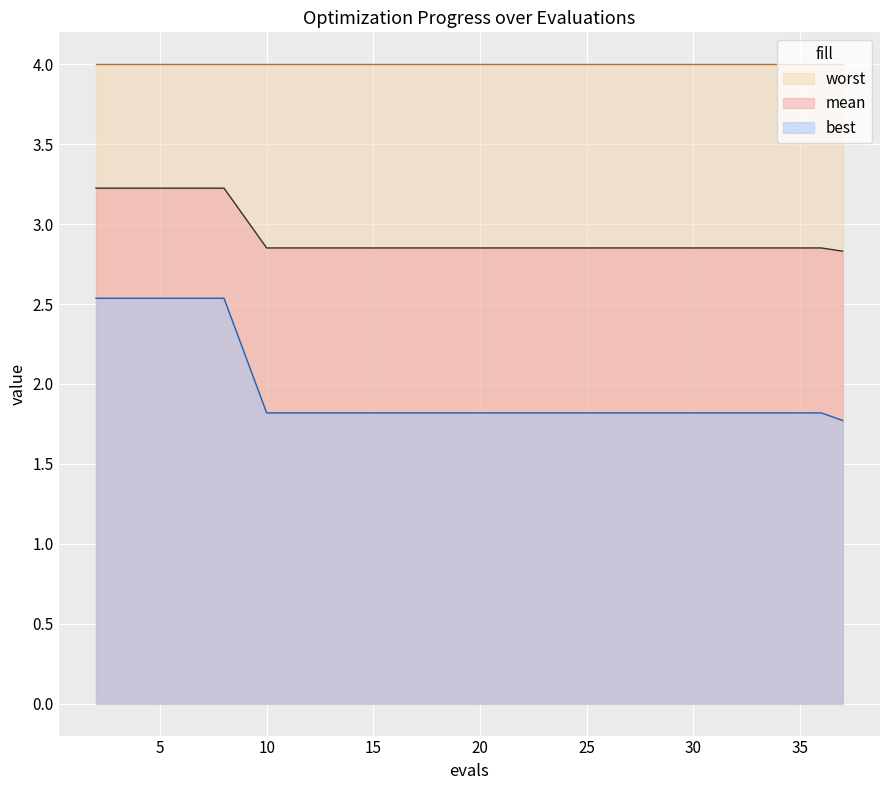

Rank the series by their average value, from highest to lowest.

worst, mean, best